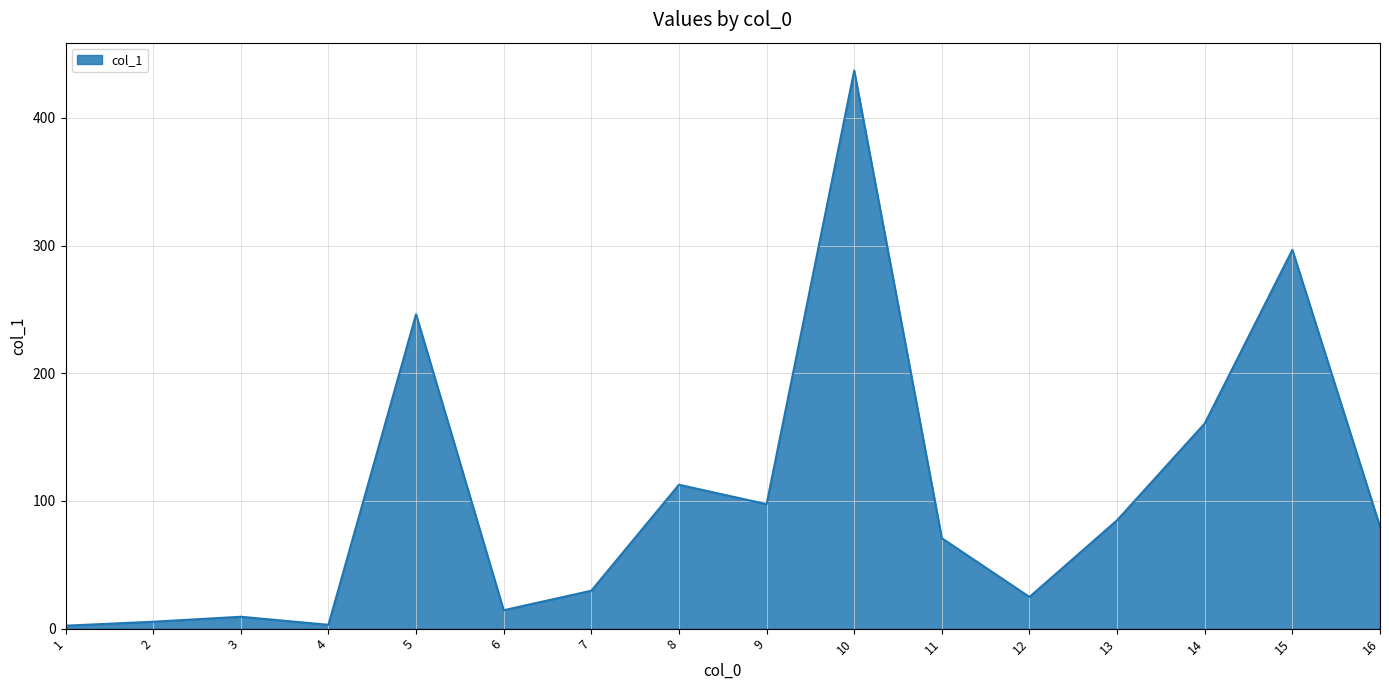

The value at 5 is 246.2. True or false?

True